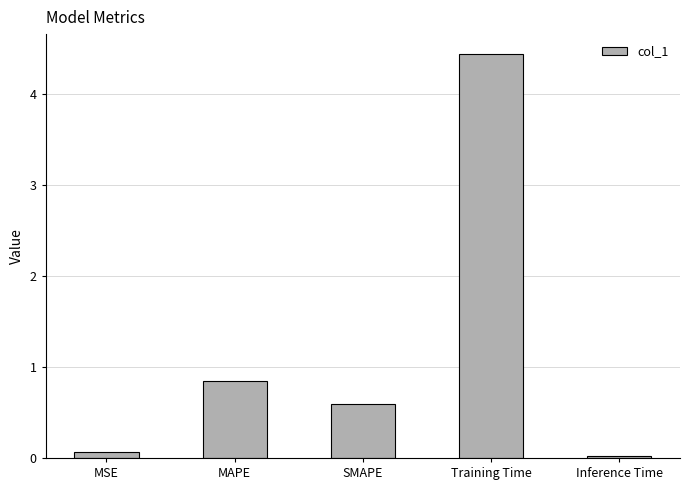

Is it true that the value at SMAPE is 0.6?

True